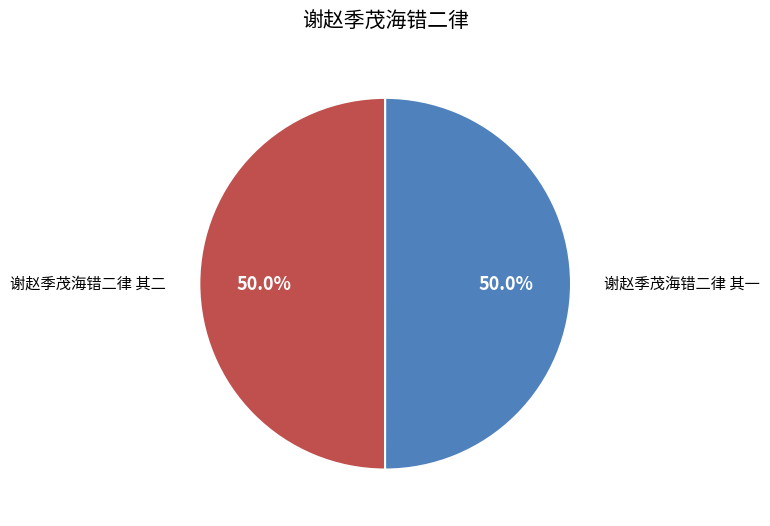

To the nearest percent, what percentage of the pie is 谢赵季茂海错二律 其一?

50%